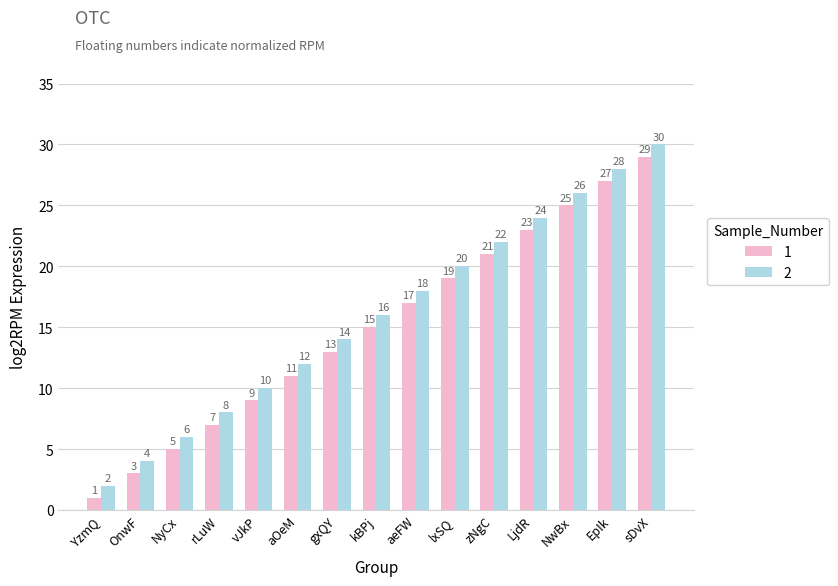

How many values in the 1 series are below 15?

7